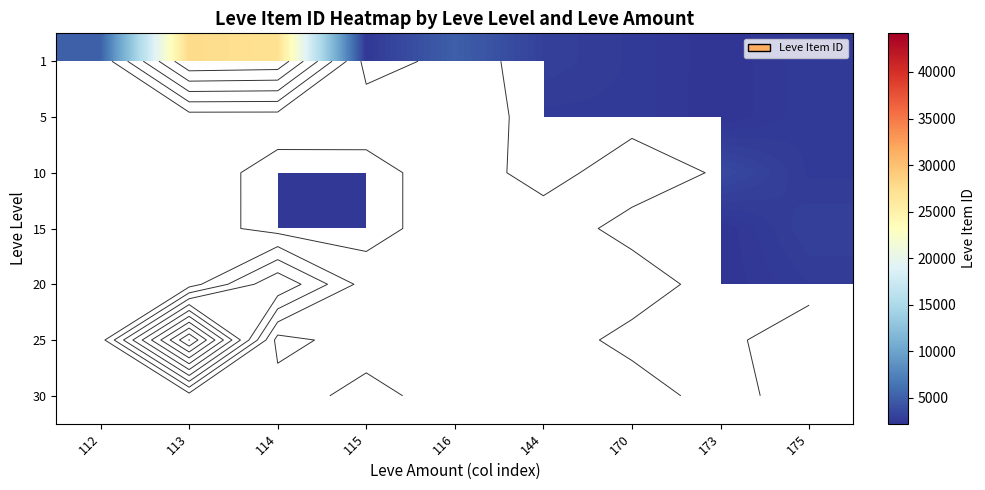

Which category has the lowest value across all series?

173